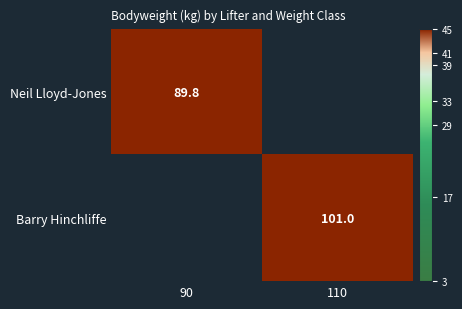

Is the value of Barry Hinchliffe at 110 greater than the value of Neil Lloyd-Jones at 90?

Yes